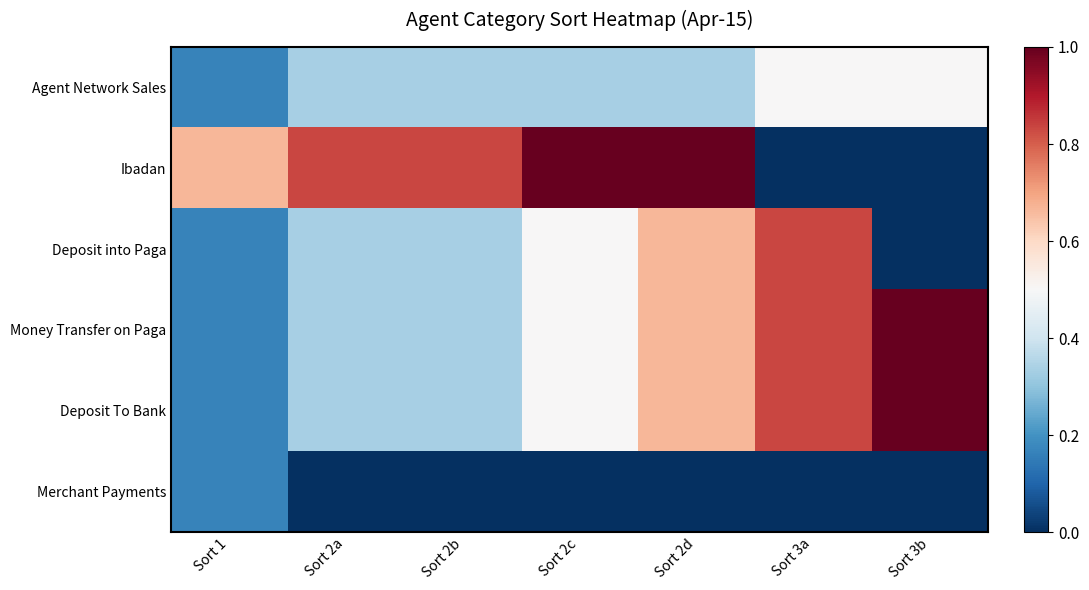

Reading right to left, list all the values displayed in this chart.

Agent Network Sales: Sort 3b=0.5	Sort 3a=0.5	Sort 2d=0.3	Sort 2c=0.3	Sort 2b=0.3	Sort 2a=0.3	Sort 1=0.2
Ibadan: Sort 3b=0.0	Sort 3a=0.0	Sort 2d=1.0	Sort 2c=1.0	Sort 2b=0.8	Sort 2a=0.8	Sort 1=0.7
Deposit into Paga: Sort 3b=0.0	Sort 3a=0.8	Sort 2d=0.7	Sort 2c=0.5	Sort 2b=0.3	Sort 2a=0.3	Sort 1=0.2
Money Transfer on Paga: Sort 3b=1.0	Sort 3a=0.8	Sort 2d=0.7	Sort 2c=0.5	Sort 2b=0.3	Sort 2a=0.3	Sort 1=0.2
Deposit To Bank: Sort 3b=1.0	Sort 3a=0.8	Sort 2d=0.7	Sort 2c=0.5	Sort 2b=0.3	Sort 2a=0.3	Sort 1=0.2
Merchant Payments: Sort 3b=0.0	Sort 3a=0.0	Sort 2d=0.0	Sort 2c=0.0	Sort 2b=0.0	Sort 2a=0.0	Sort 1=0.2